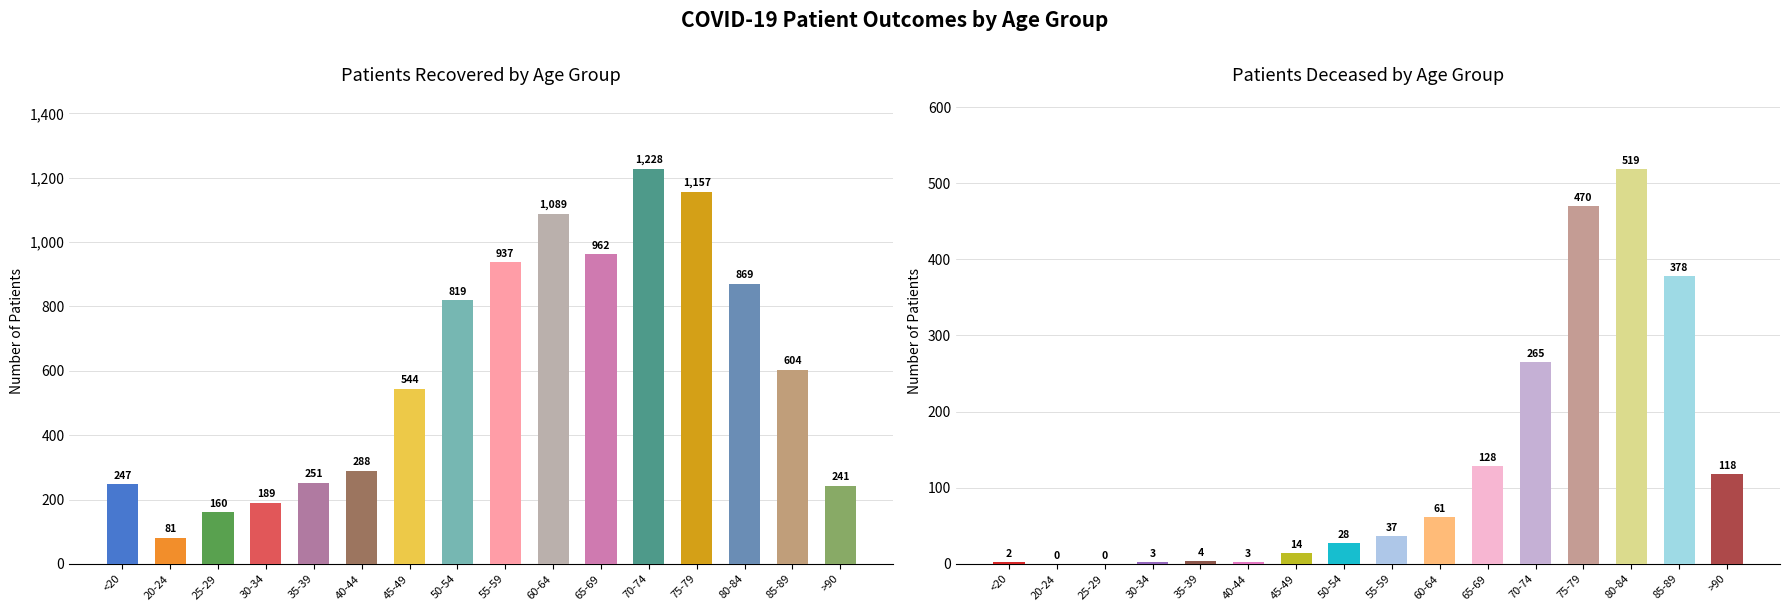

How many series are shown in this chart?

2